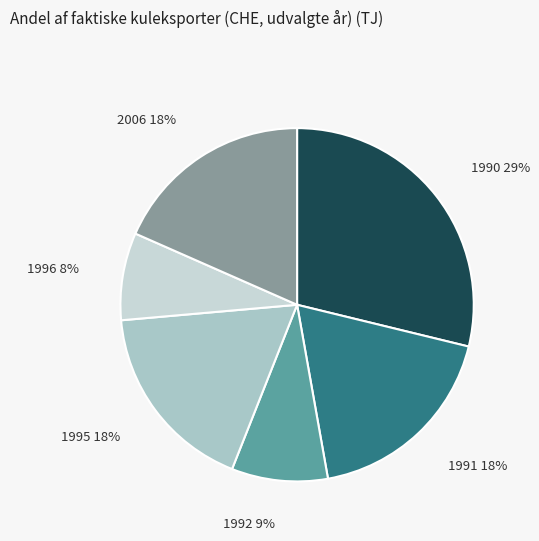

What is the ratio of the value at 1992 to the value at 2006?

0.5